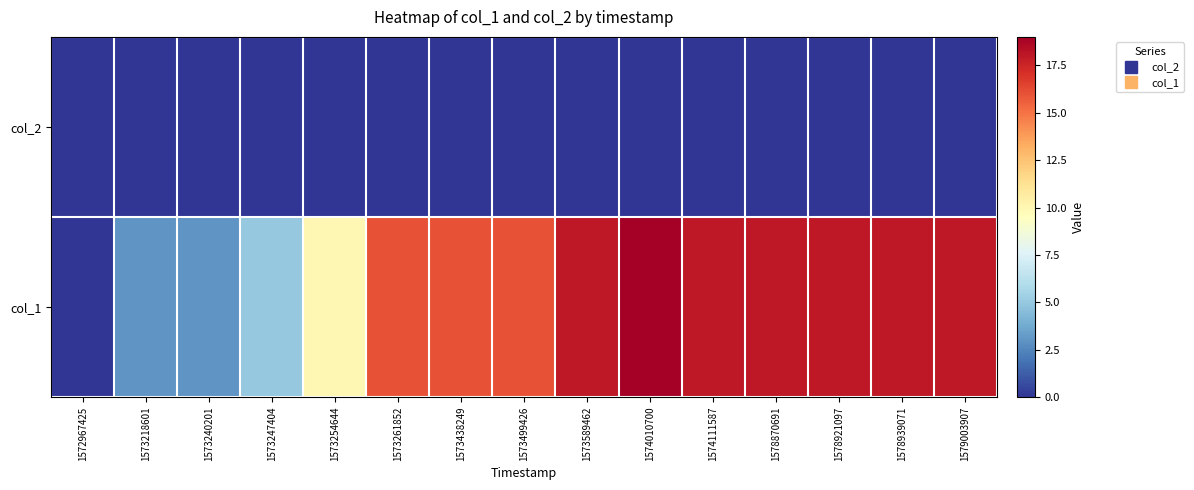

At how many categories does at least one series exceed 16?

7